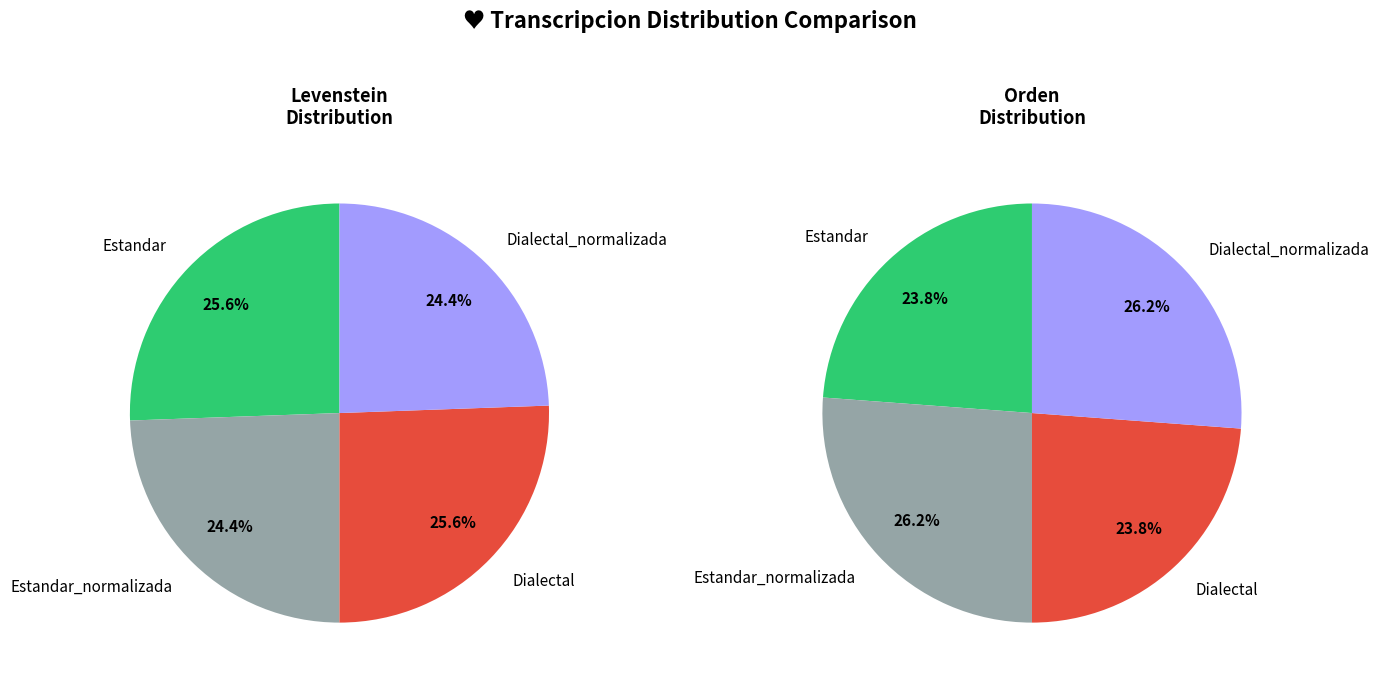

Which series has the widest spread of values?

orden